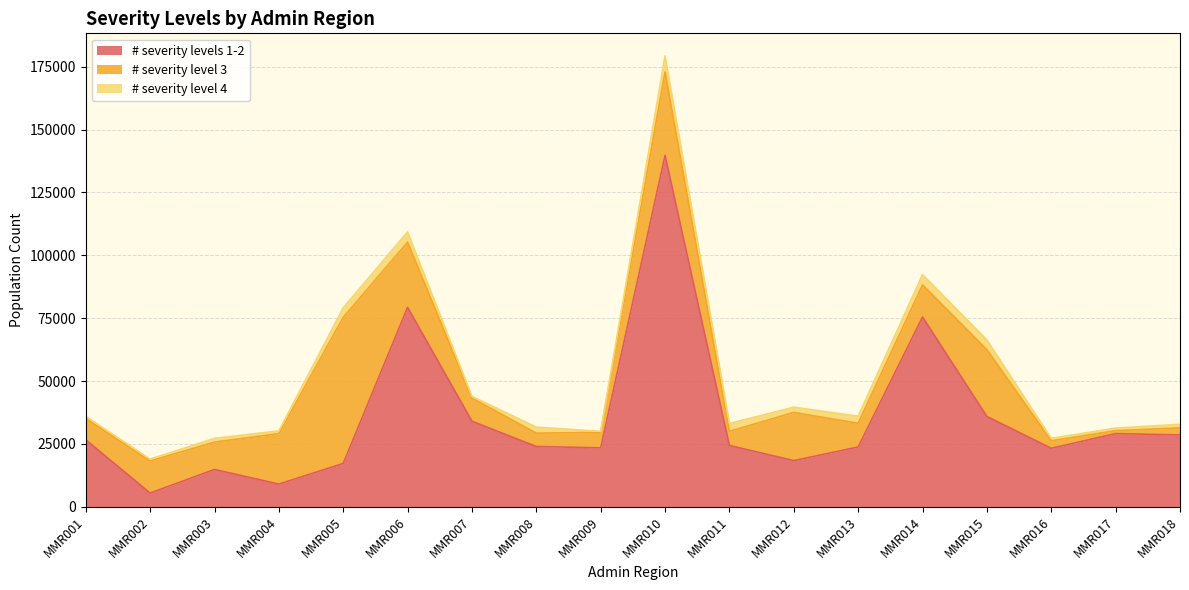

Where is # severity level 4 nearest to the value 3404?

MMR011